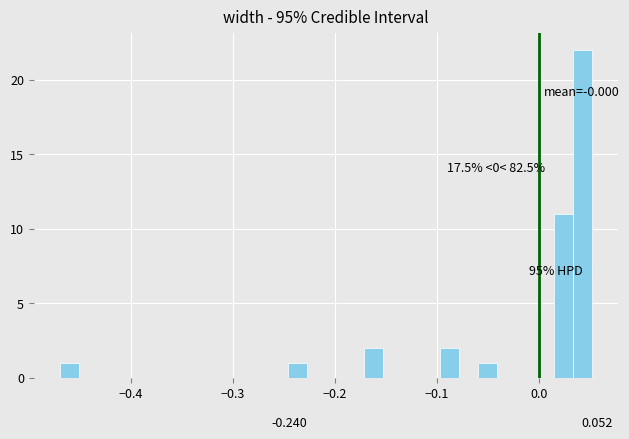

Around what value on the x-axis is the tallest bar? Give the approximate position of its centre, as read against the axis.

0.04